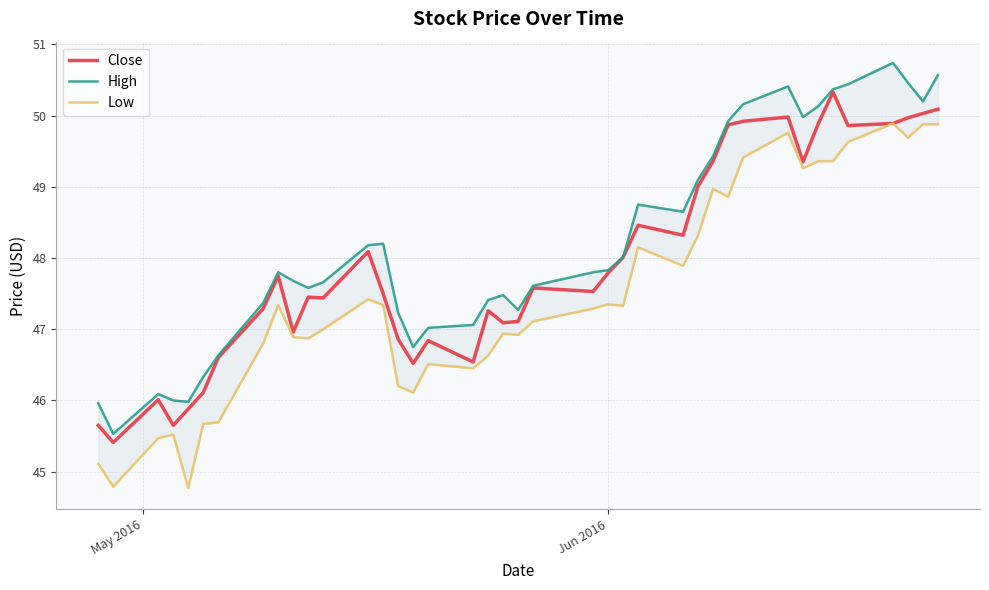

How many data points in Close are above 47?

28